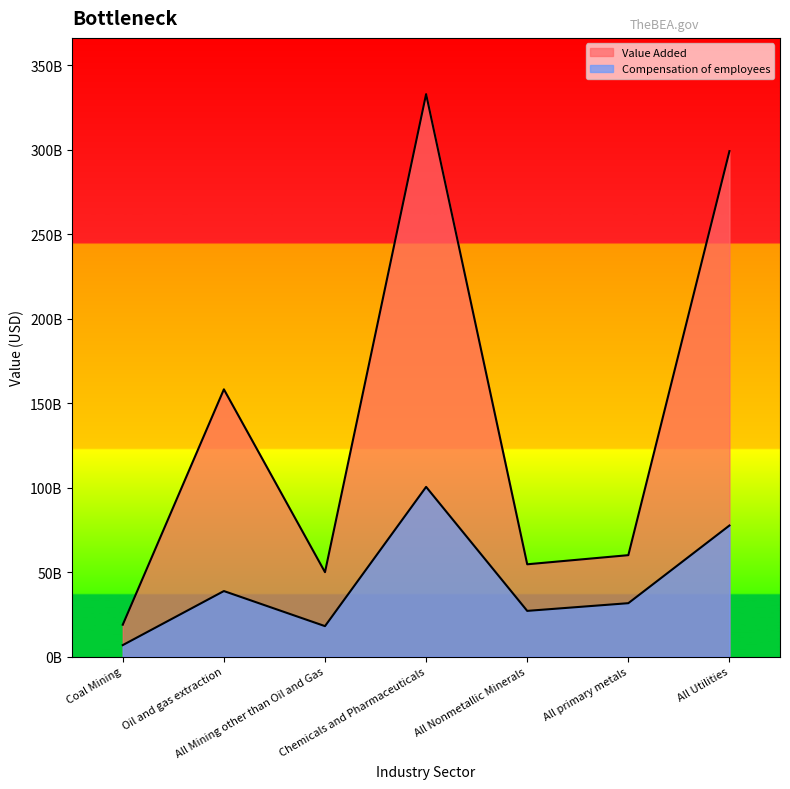

How many distinct data groups are displayed?

2